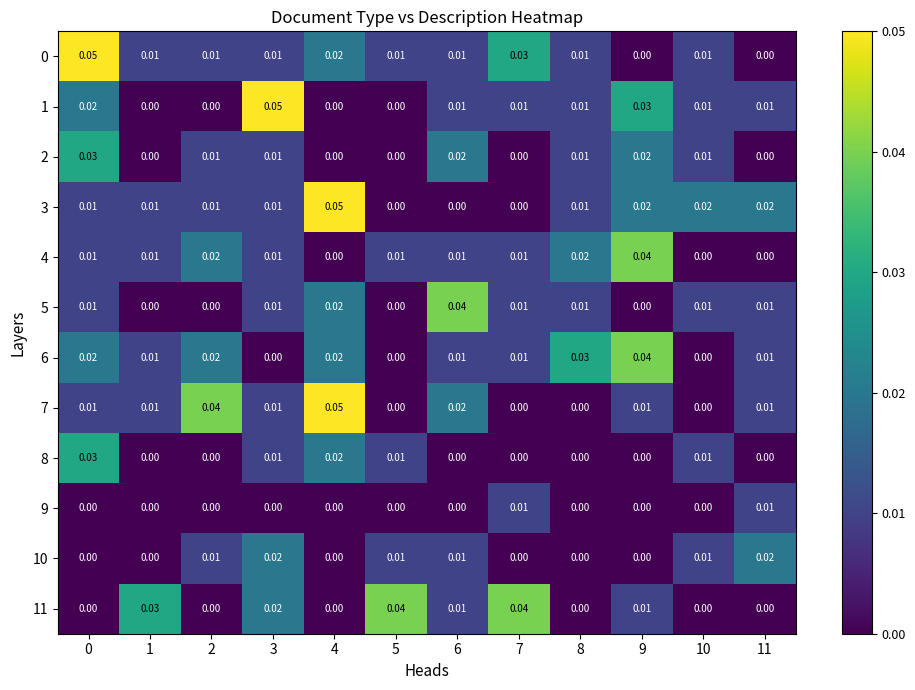

How many series are shown in this chart?

12